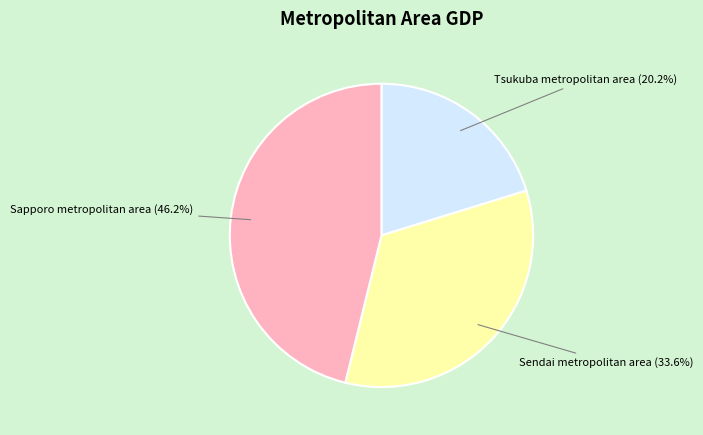

What is the ratio of the value at Tsukuba metropolitan area to the value at Sapporo metropolitan area?

0.4